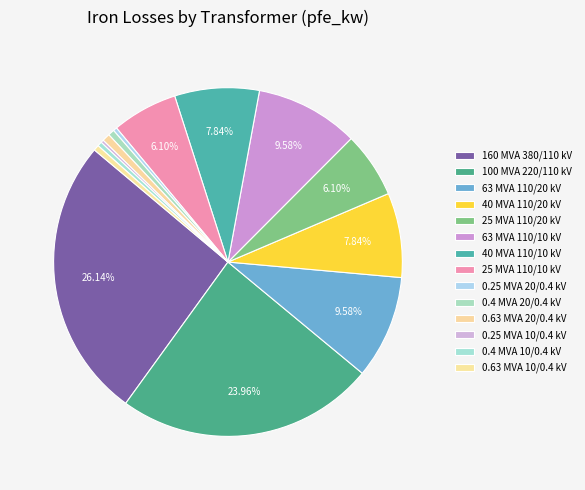

Is there any slice that represents more than half of the pie?

No